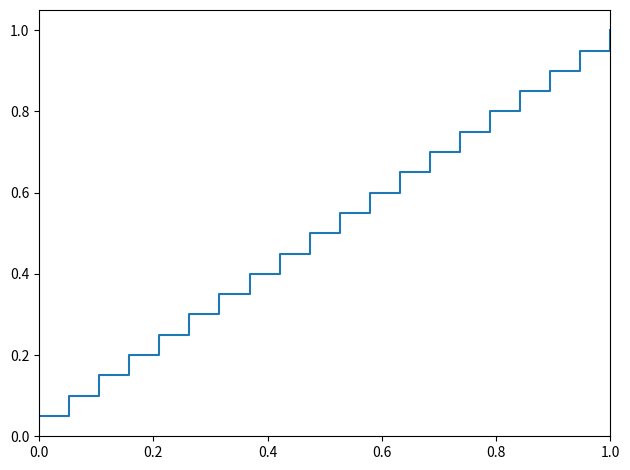

How many distinct data groups are displayed?

1